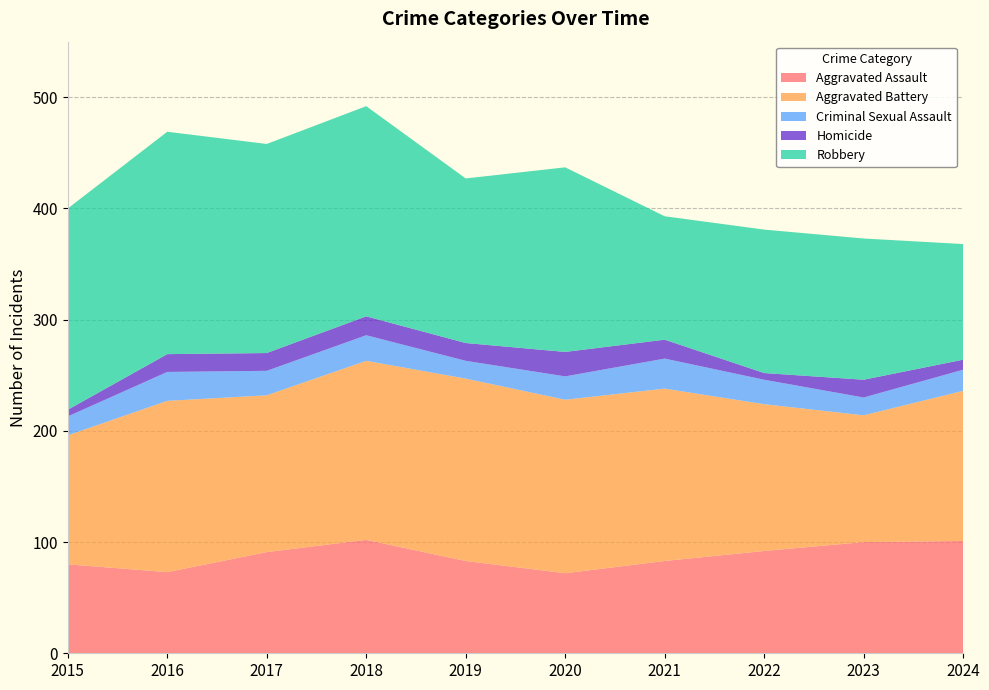

Reading left to right, what are all the values shown in this chart?

Aggravated Assault: 80	73	91	102	83	72	83	92	100	101
Aggravated Battery: 116	154	141	161	164	156	155	132	114	135
Criminal Sexual Assault: 17	26	22	23	16	21	27	22	16	19
Homicide: 6	16	16	17	16	22	17	6	16	9
Robbery: 181	200	188	189	148	166	111	129	127	104